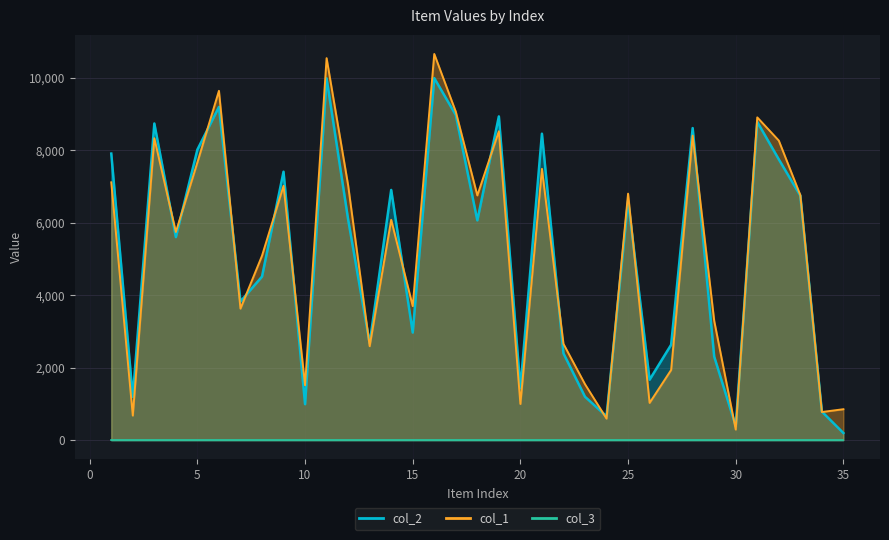

How many times do col_1 and col_2 cross each other?

19